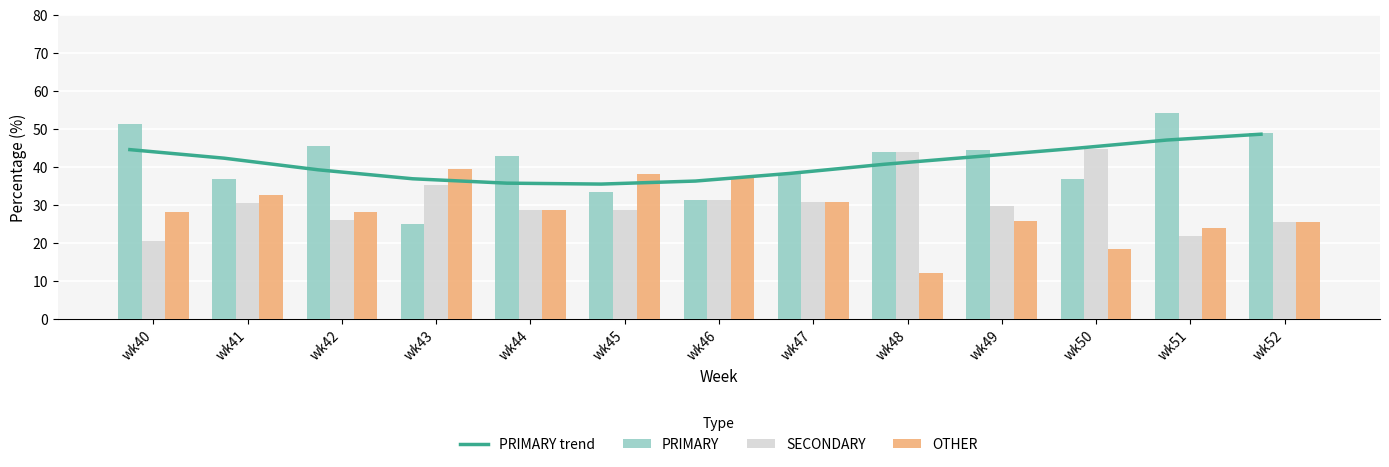

At which label does OTHER reach its minimum?

wk48